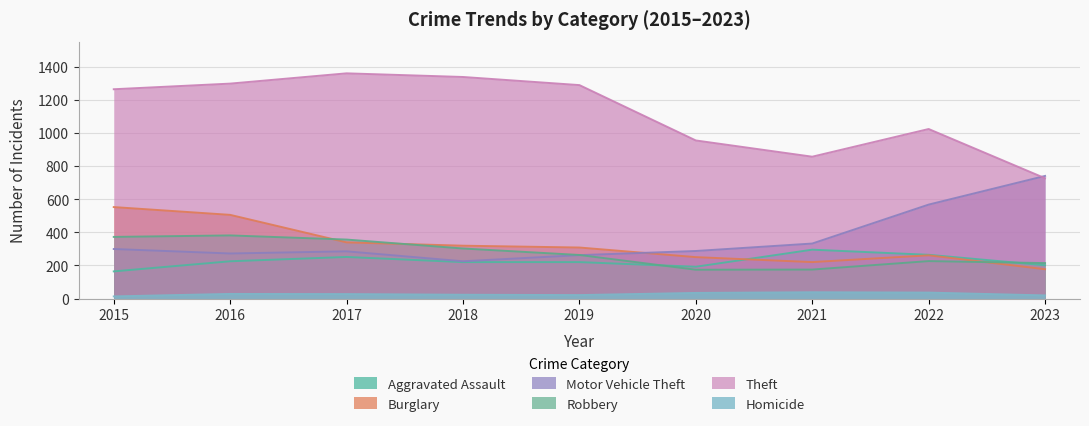

Which category has the lowest value in the Homicide series?

2015